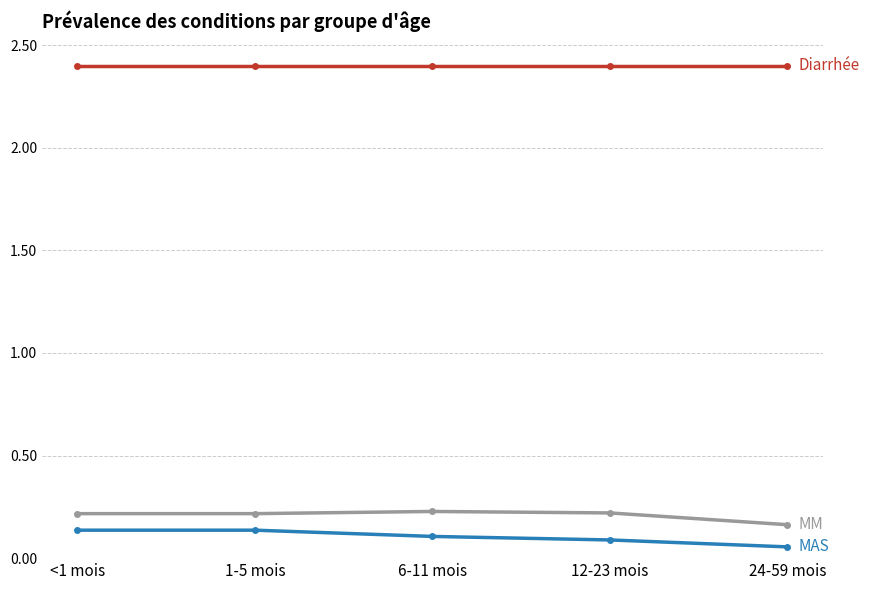

What is the label of the 4th point from the right?

1-5 mois